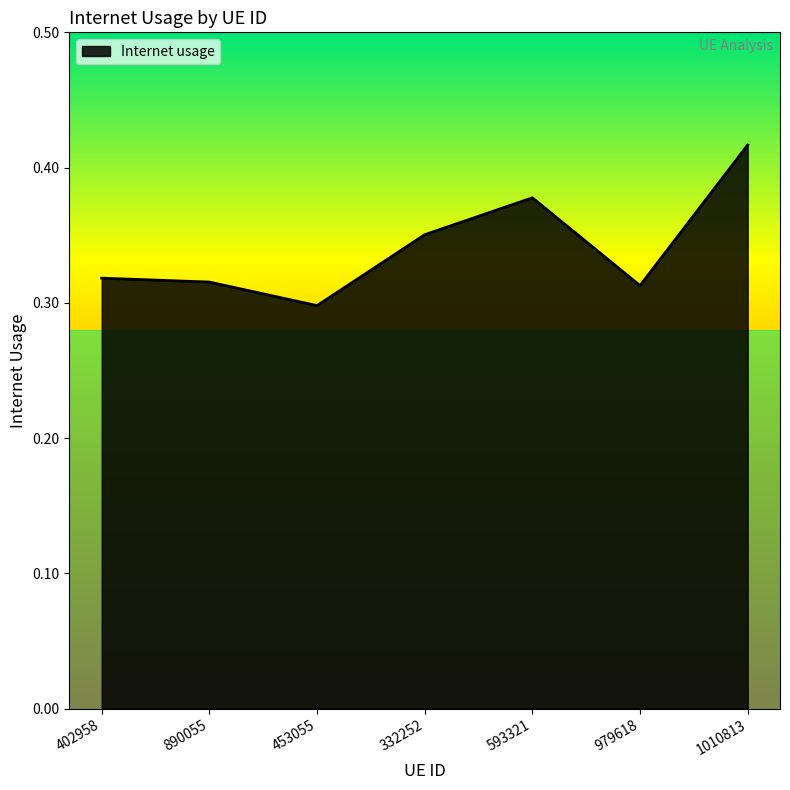

What position from the left is 332252?

4